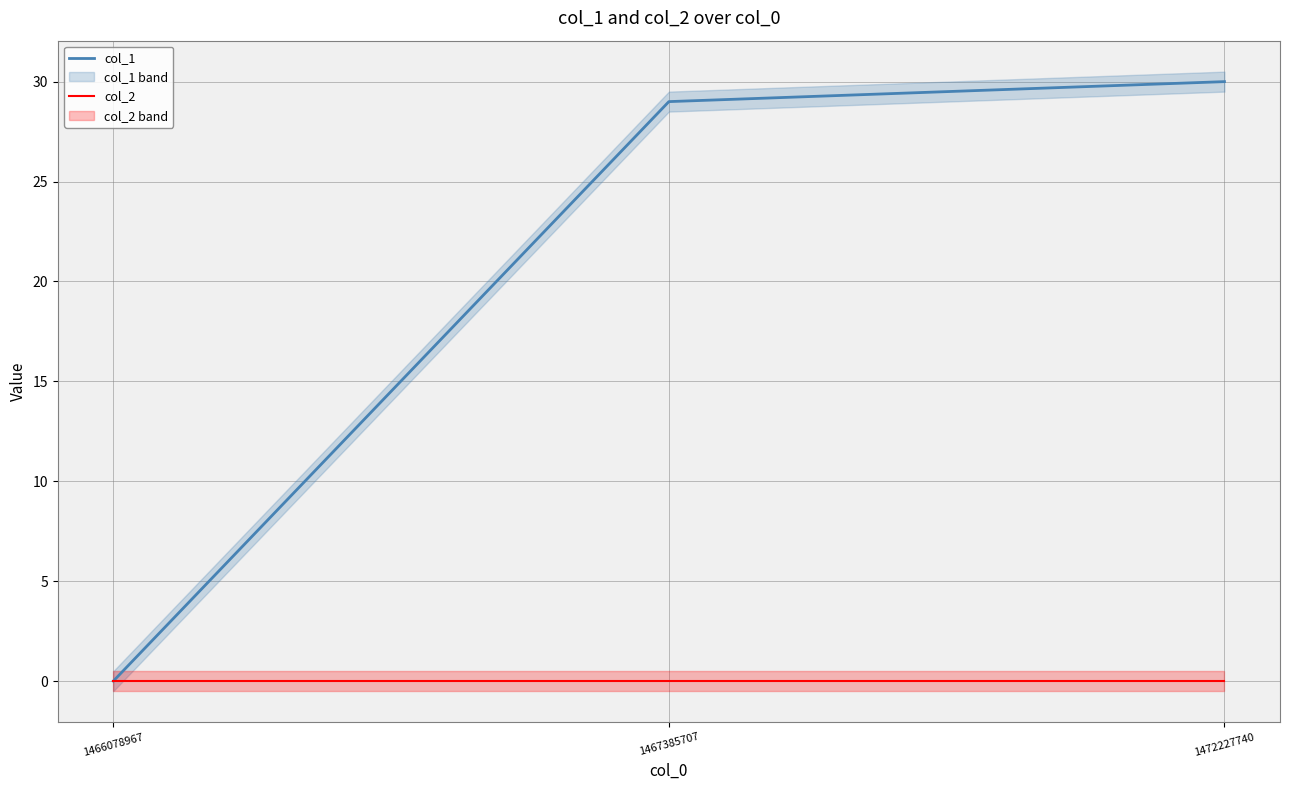

Which series has the widest spread of values?

col_1